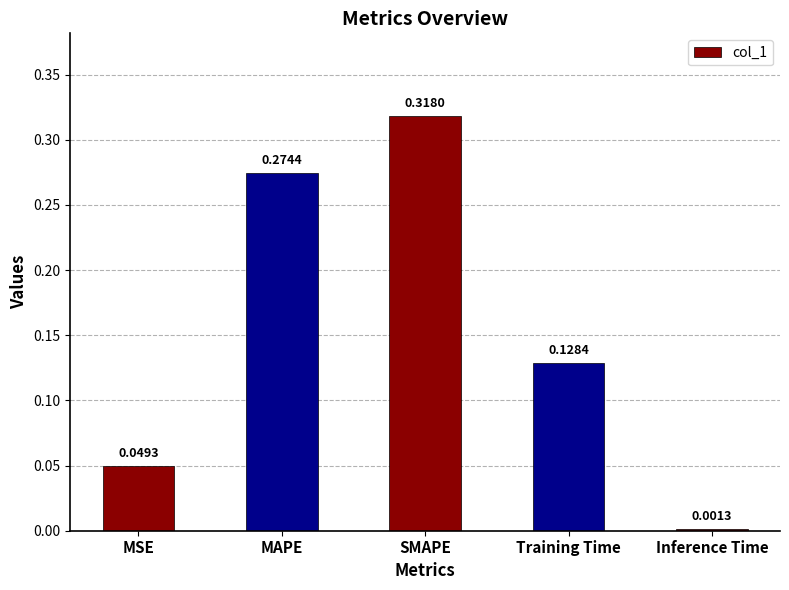

What position from the left is Training Time?

4